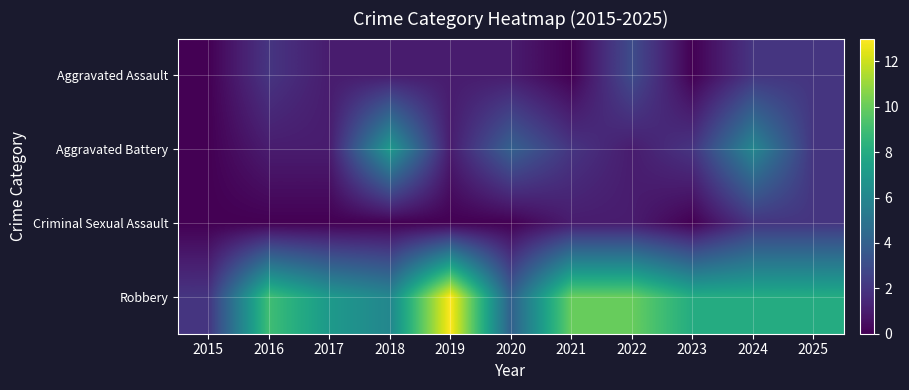

Between 2017 and 2021, which is larger?

2017